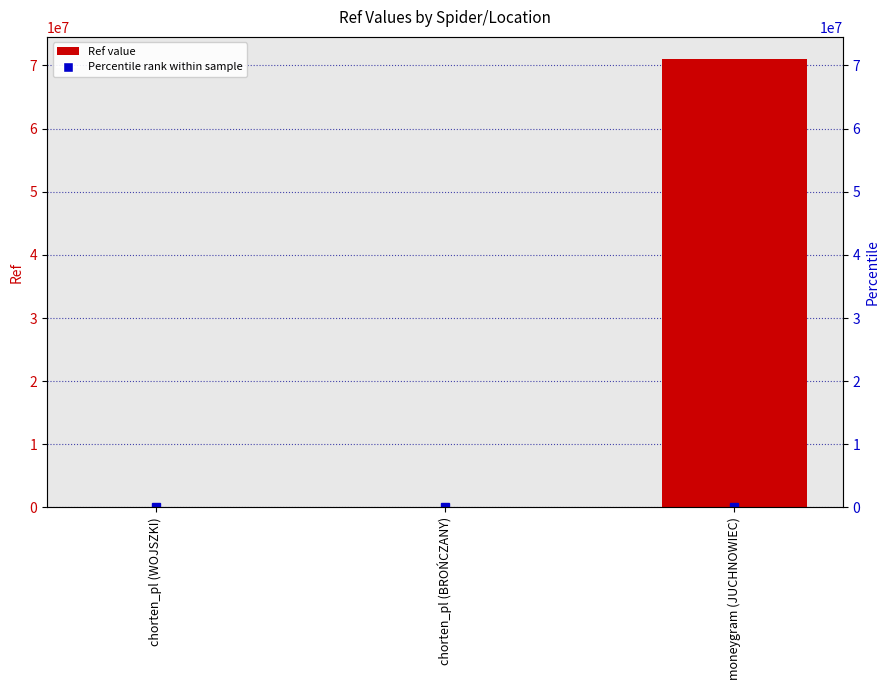

Reading left to right, list all the values displayed in this chart.

chorten_pl (WOJSZKI)=2164	chorten_pl (BROŃCZANY)=238	moneygram (JUCHNOWIEC)=70978625